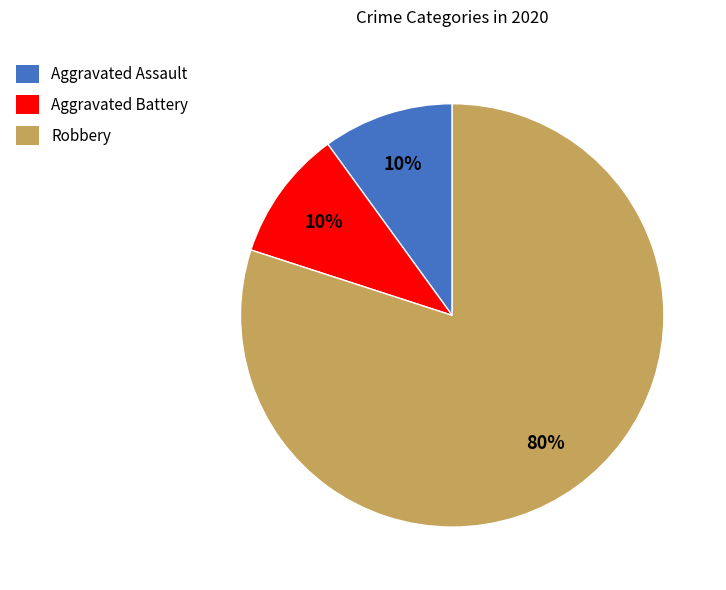

What percentage is the Aggravated Battery slice, to the nearest percent?

10%